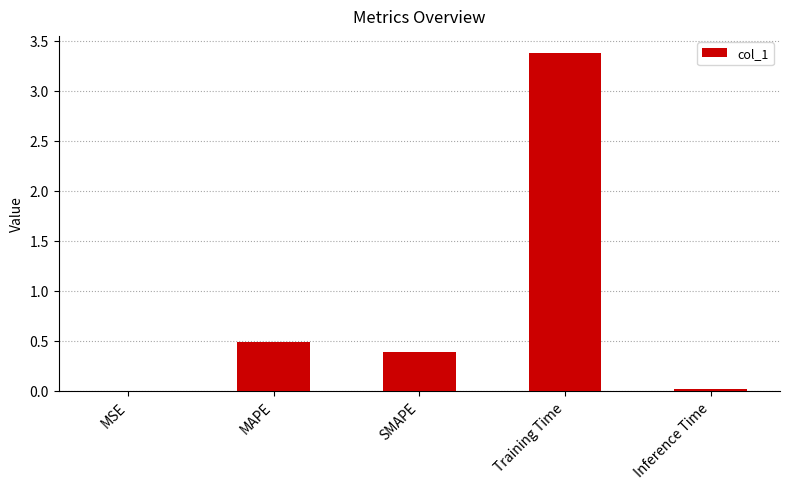

What is the change in value from MSE to MAPE?

+0.5